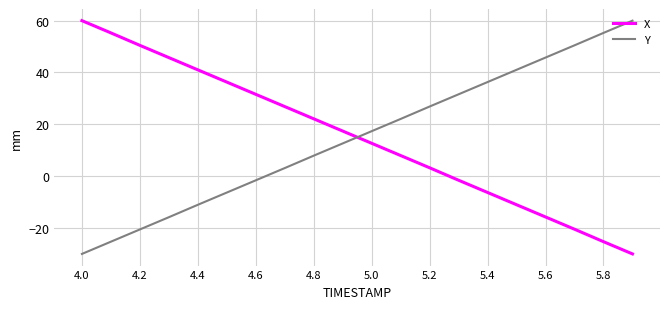

True or false: X and Y intersect in this chart.

True